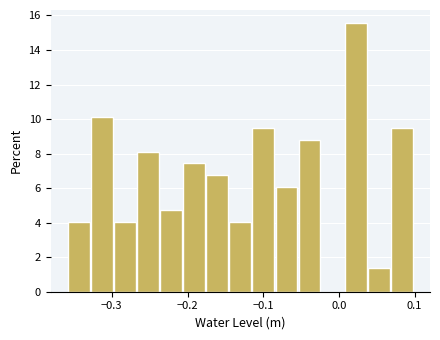

Around what value on the x-axis is the tallest bar? Give the approximate position of its centre, as read against the axis.

0.02